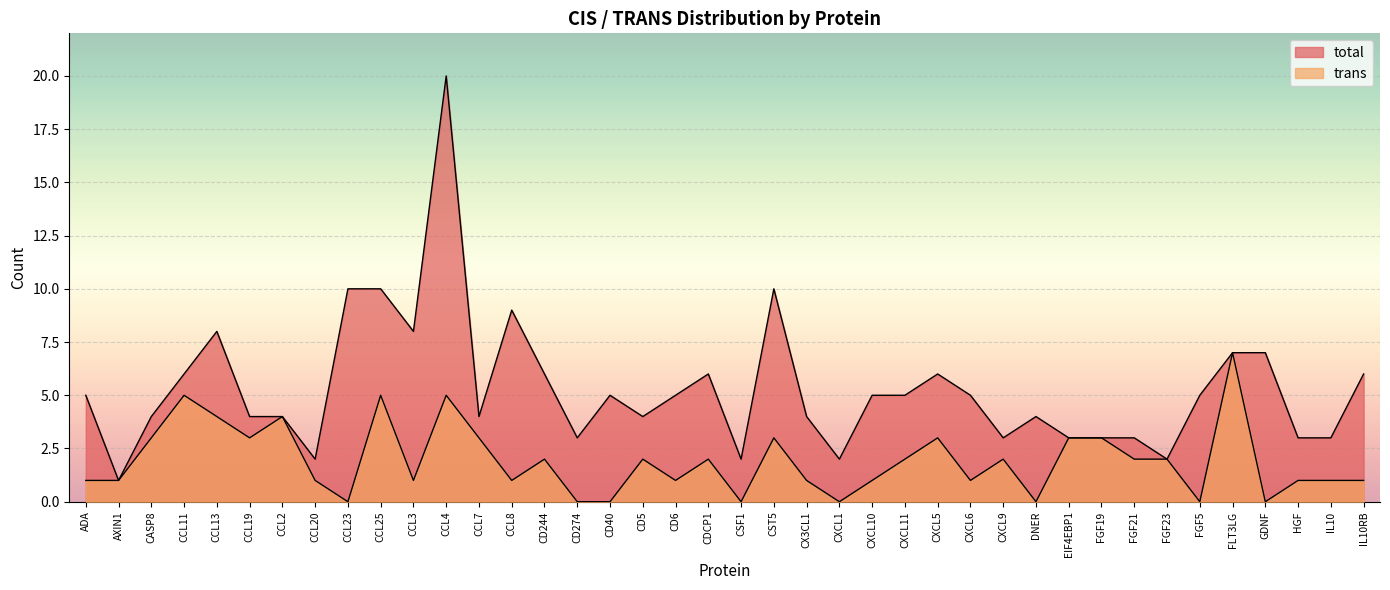

At which label does trans reach its minimum?

CCL23